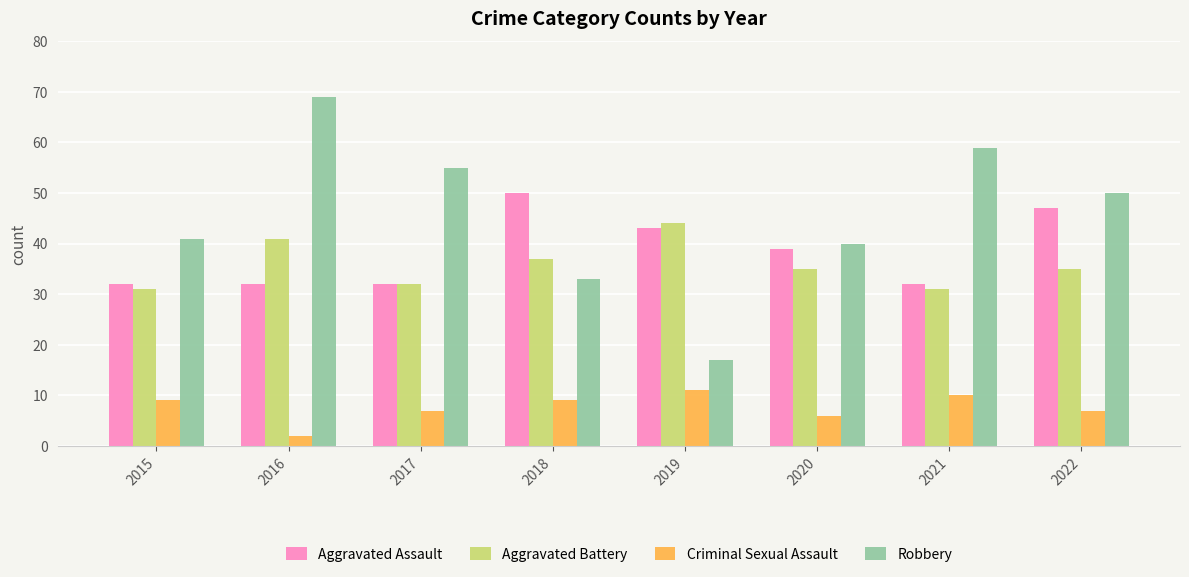

What is the total value across all series at 2017?

126